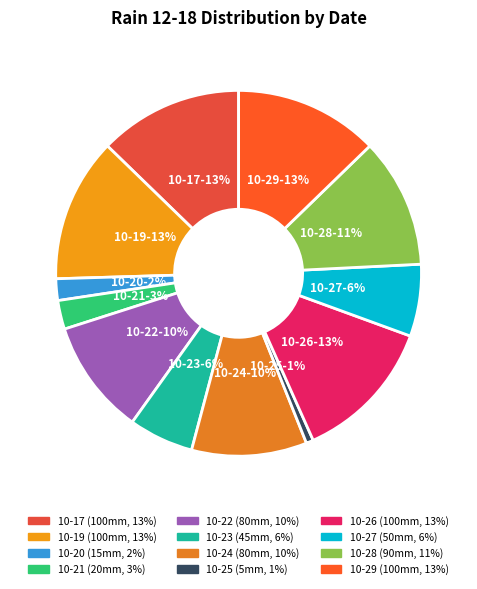

Is there a majority slice in this chart?

No